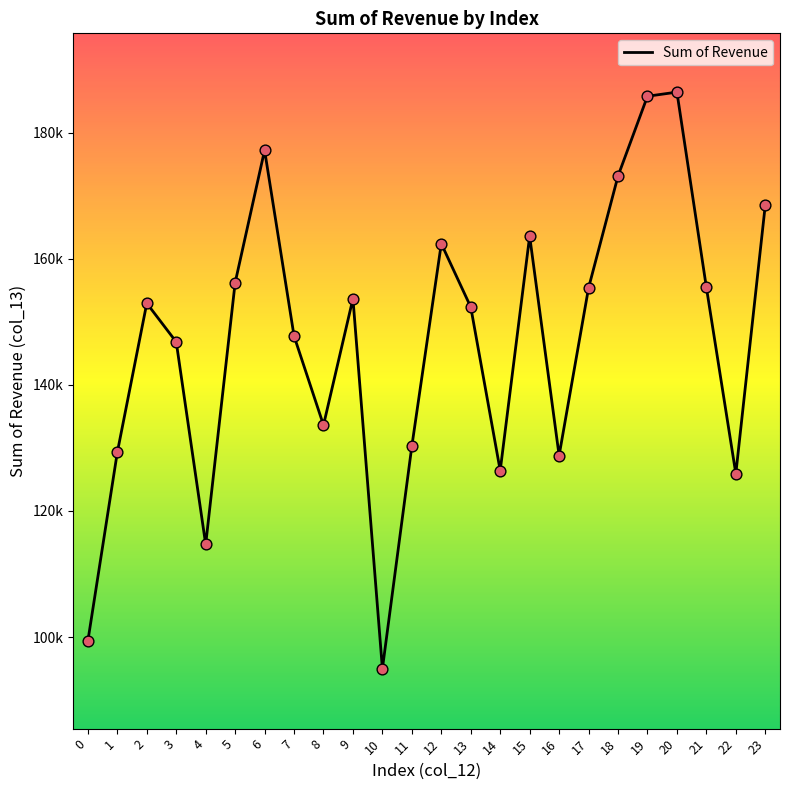

Which has a higher value, 5 or 8?

5